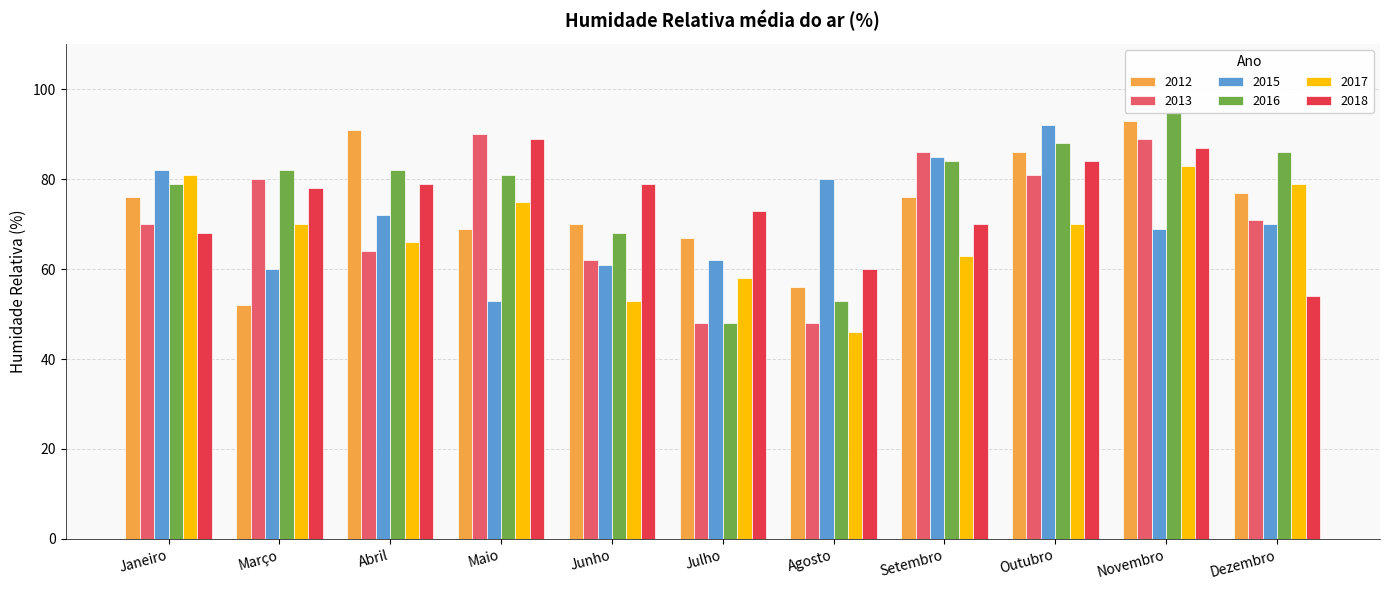

What is the label of the 2nd bar from the right?

Novembro